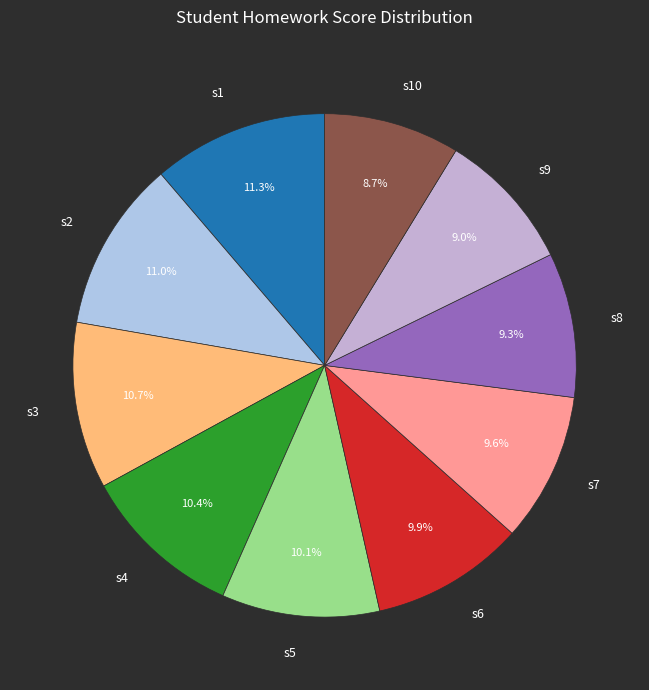

Is it true that s5 is 16% of the pie?

False